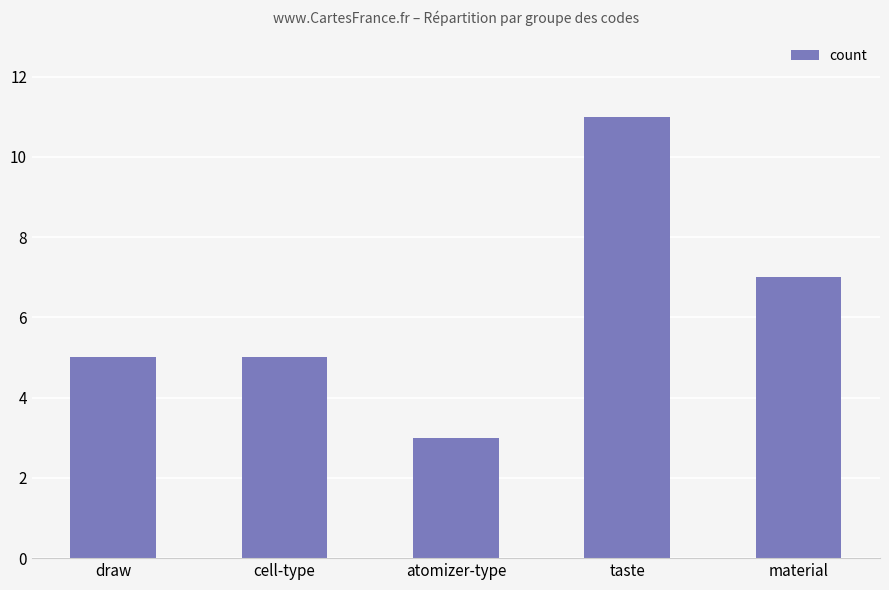

What value does the data have at cell-type?

5